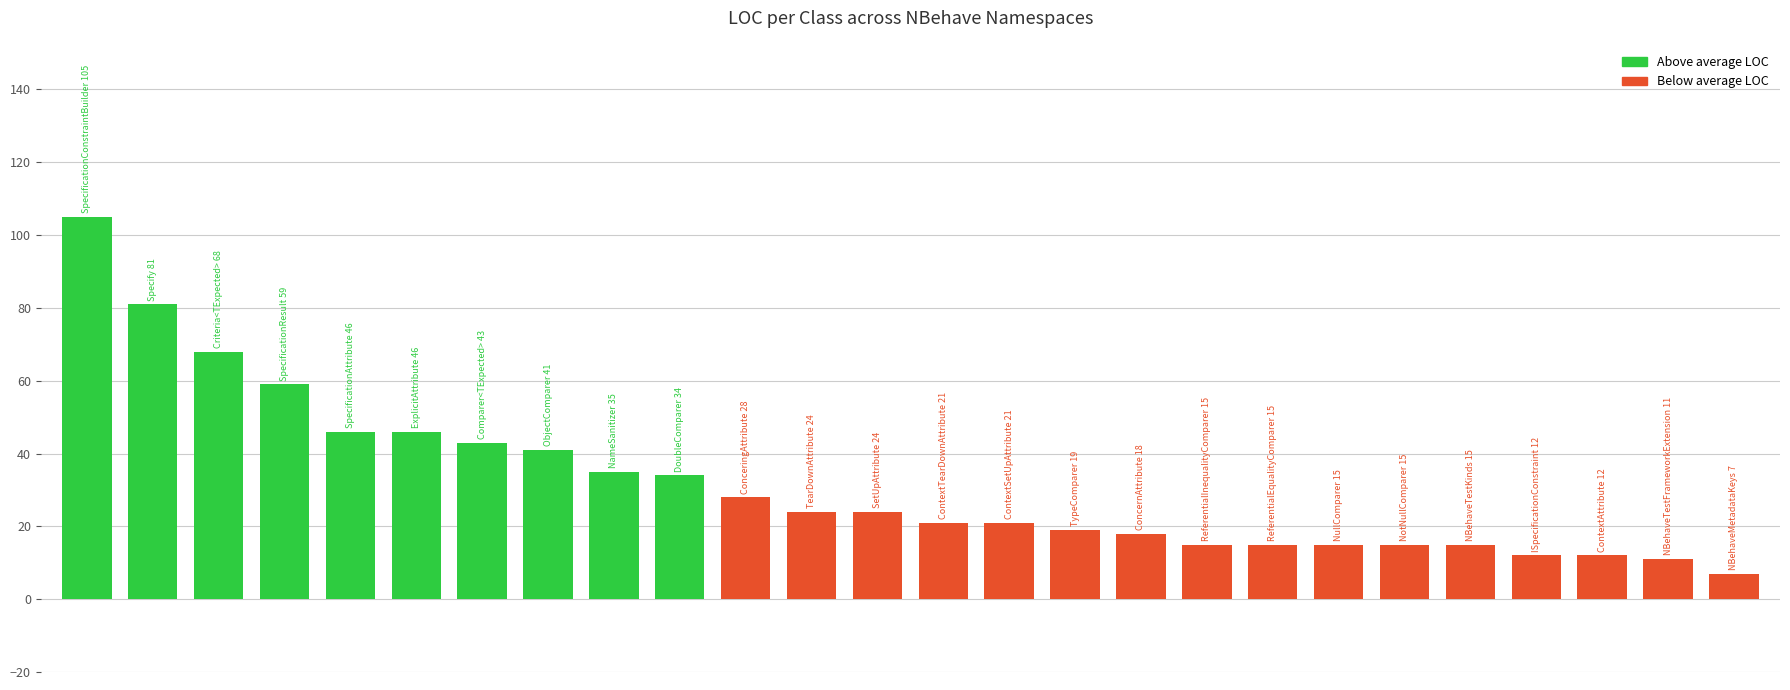

What is the sum of all values?

830